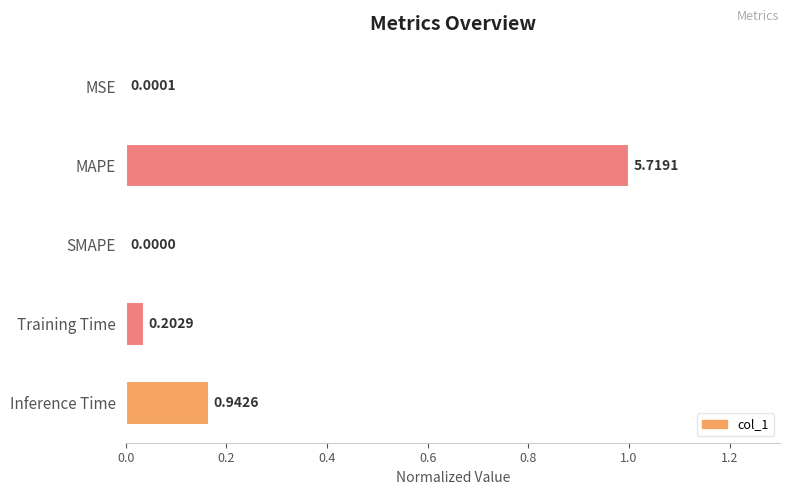

Between Inference Time and Training Time, which is larger?

Inference Time